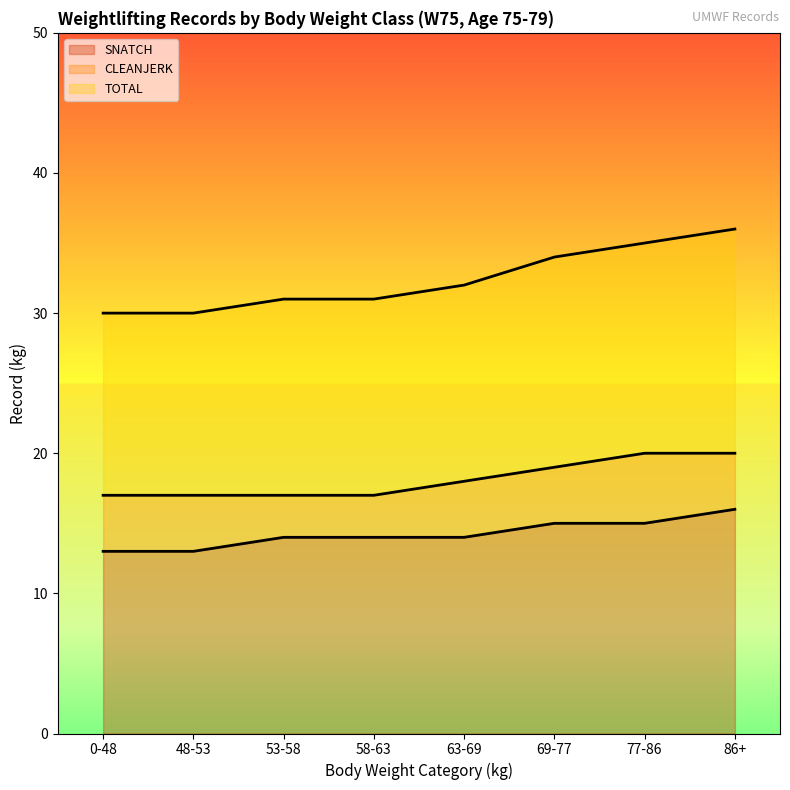

The value of TOTAL at 58-63 is 9. True or false?

False